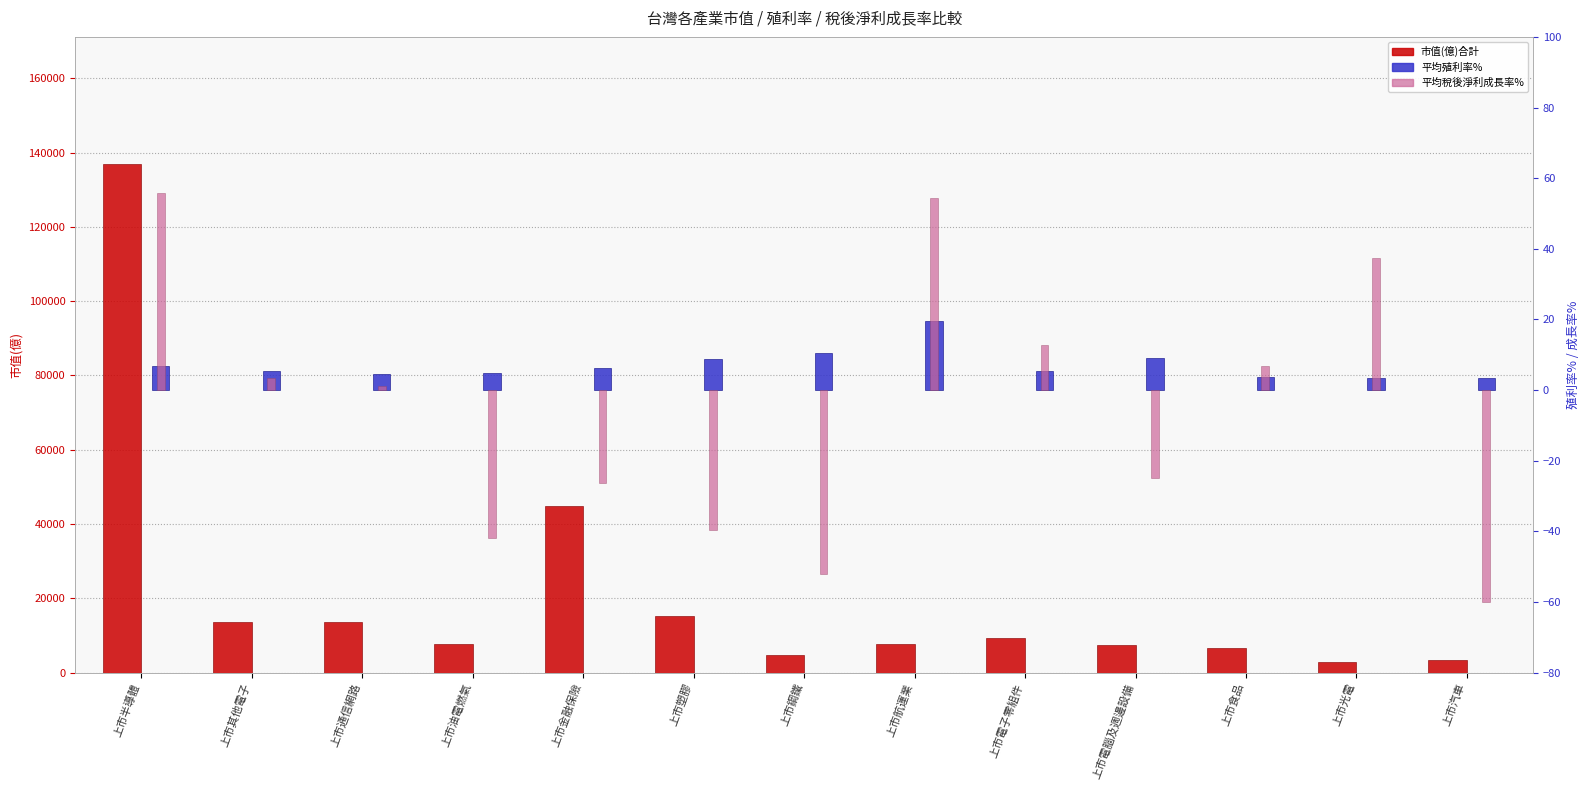

True or false: 平均稅後淨利成長率% has a value of 8.2 at 上市電子零組件.

False